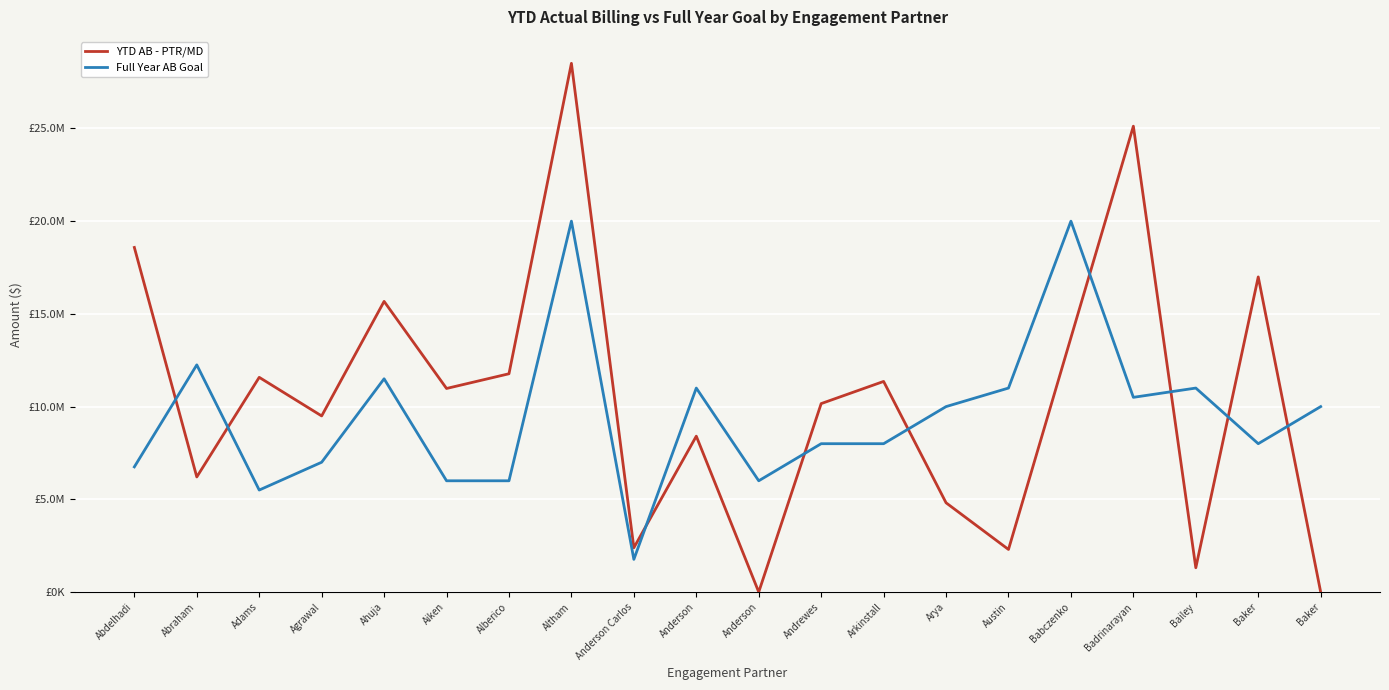

How many interior local valleys does the Full Year AB Goal series have?

5